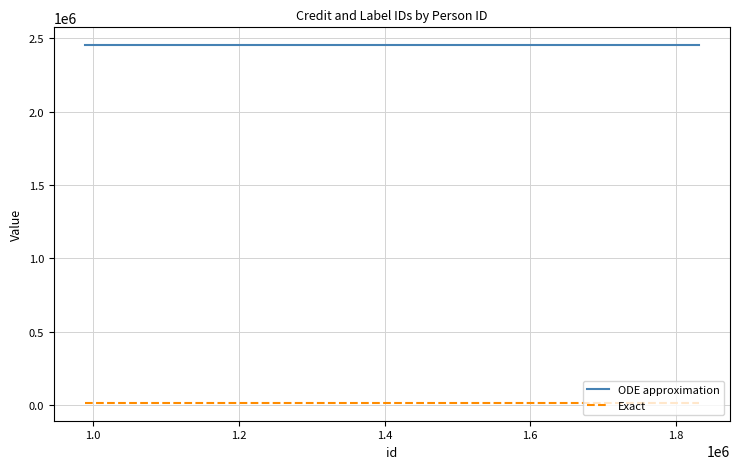

List the series in order of their peak value, lowest first.

Exact, ODE approximation